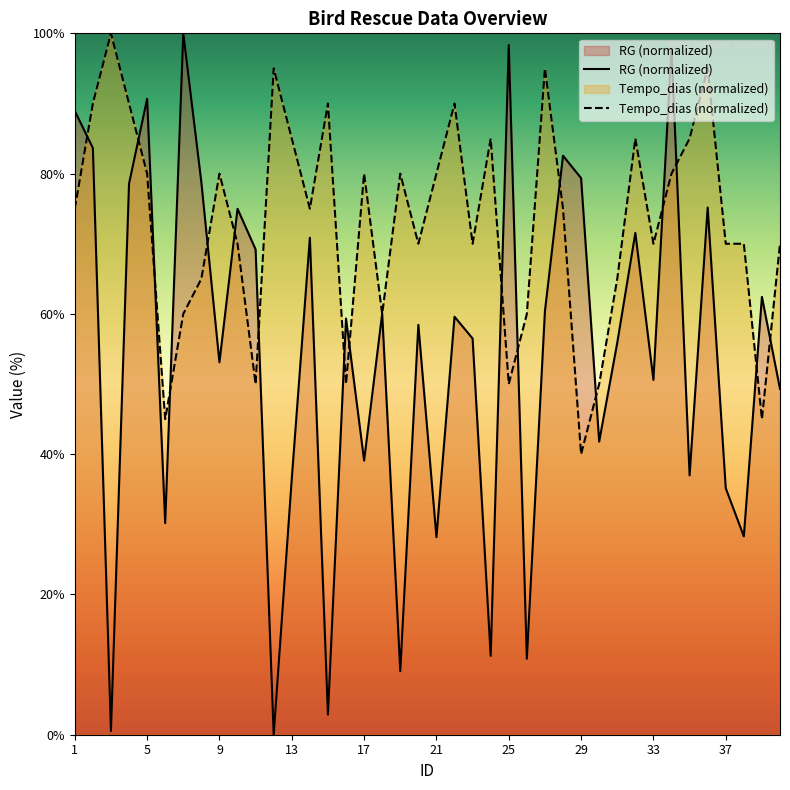

Which series has the largest range (max minus min)?

RG (normalized)